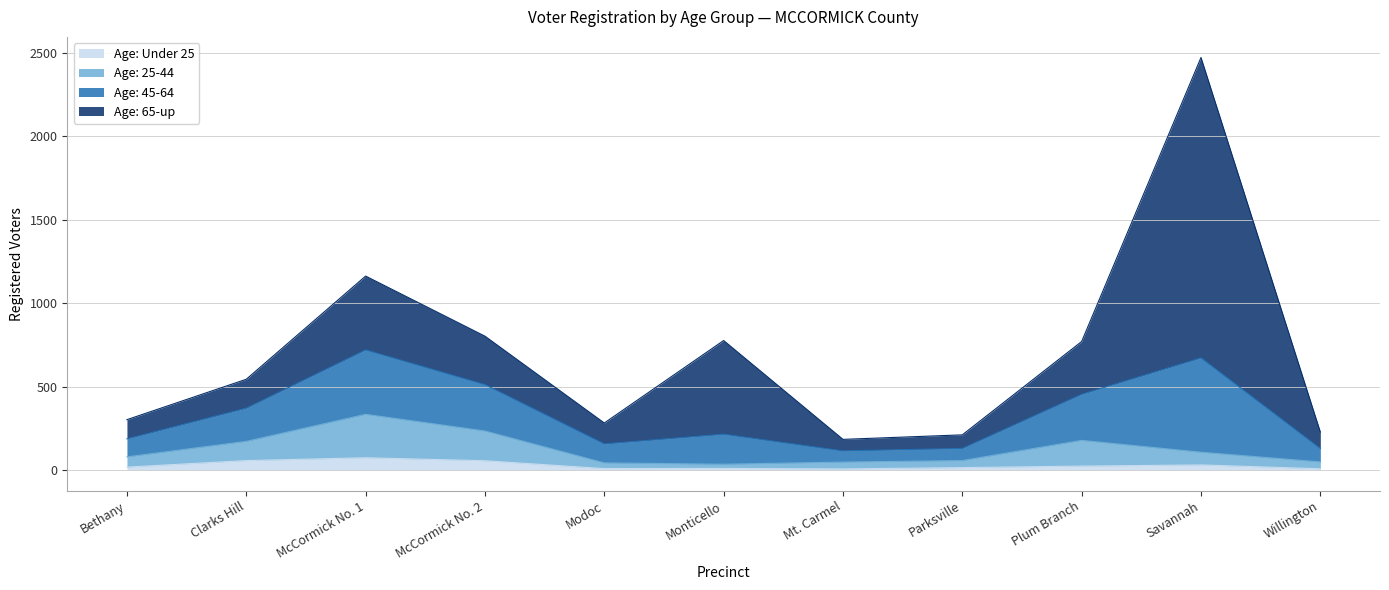

At which category is the sum across all series the highest?

Savannah